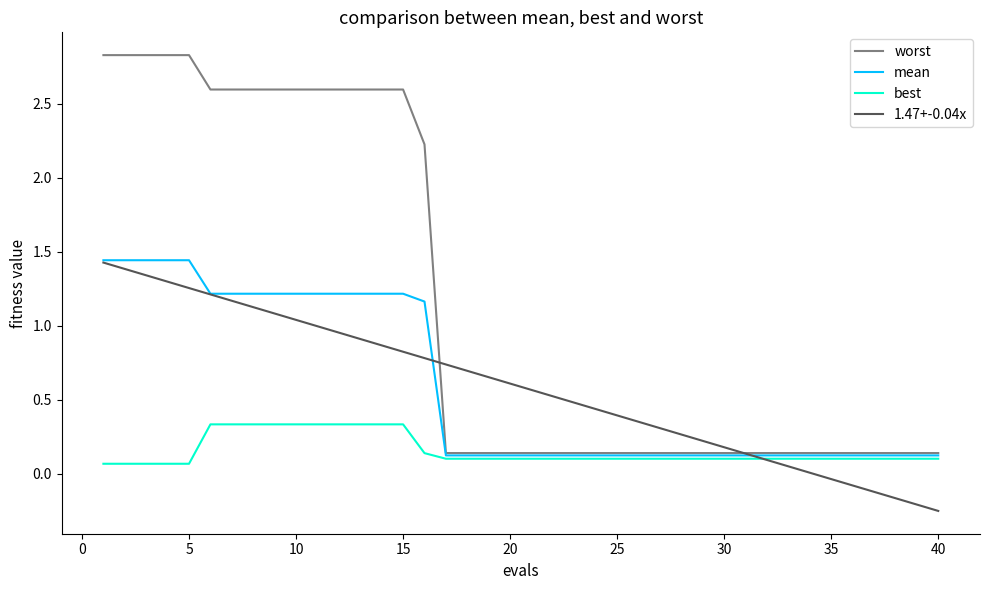

Which series has the largest total across all categories?

worst